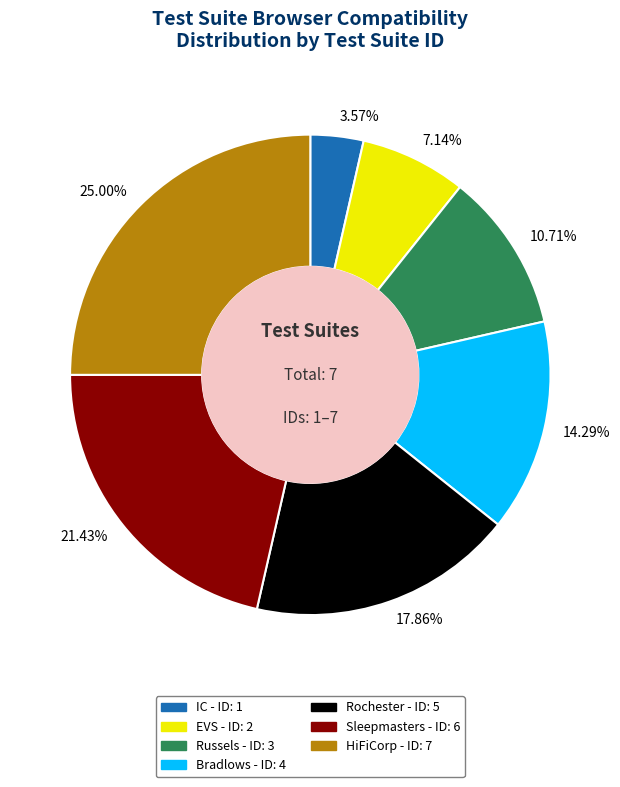

What is the ratio of the value at HiFiCorp to the value at Sleepmasters?

1.2